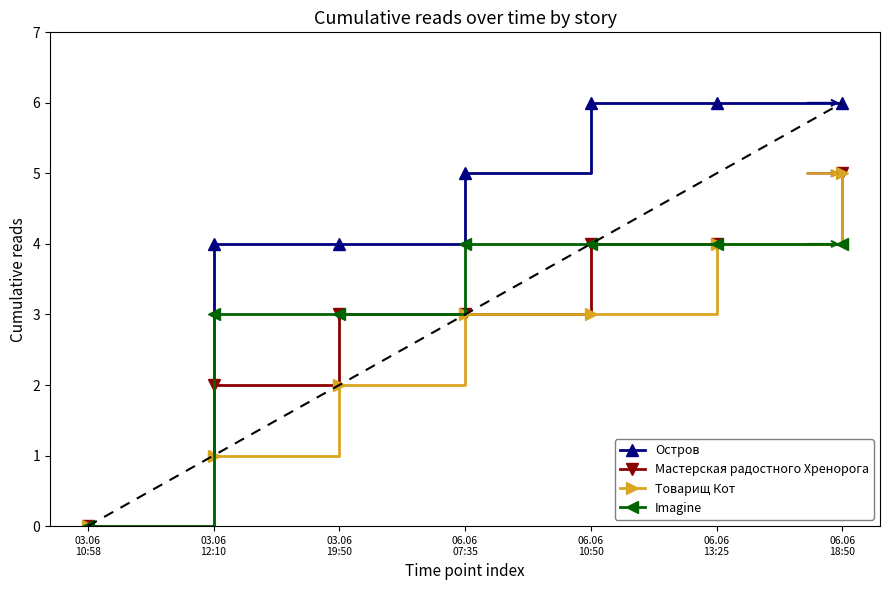

What is the maximum value for Остров?

6